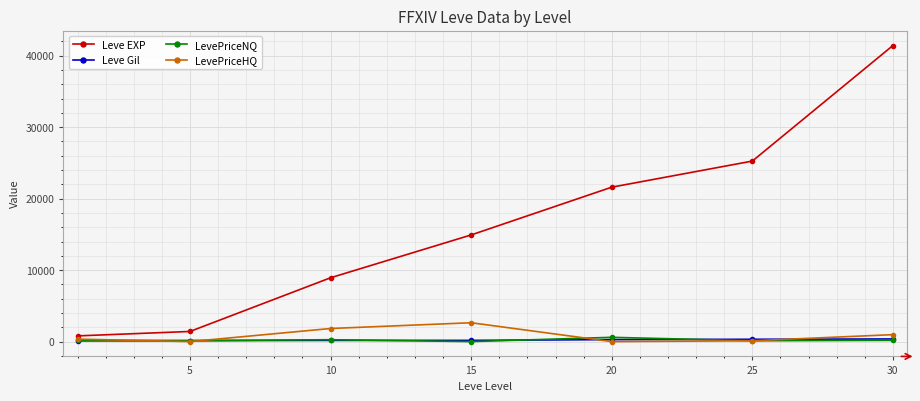

Which series has the largest total across all categories?

Leve EXP